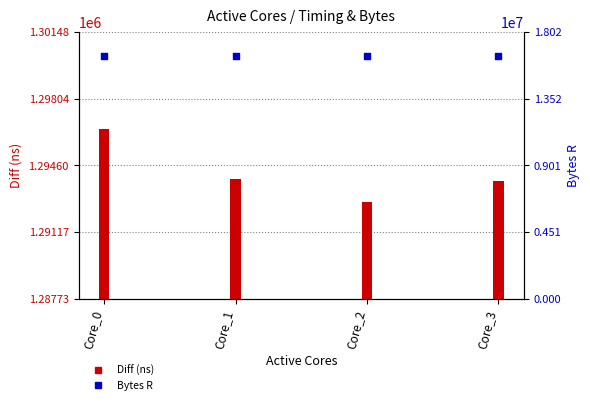

Which series has the largest total across all categories?

Bytes R